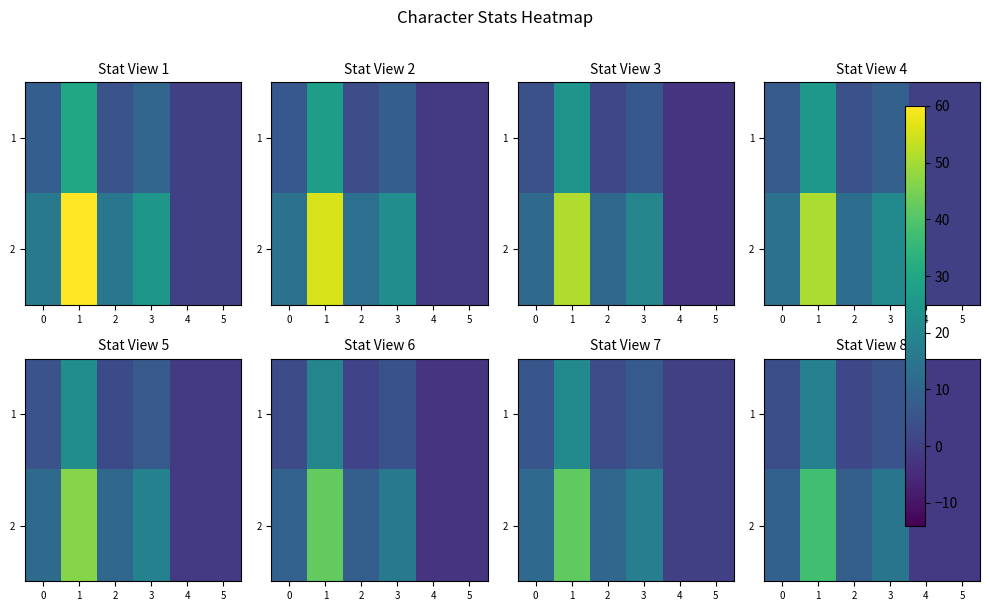

What is the difference between the 1 values at 5 and 0?

5.2